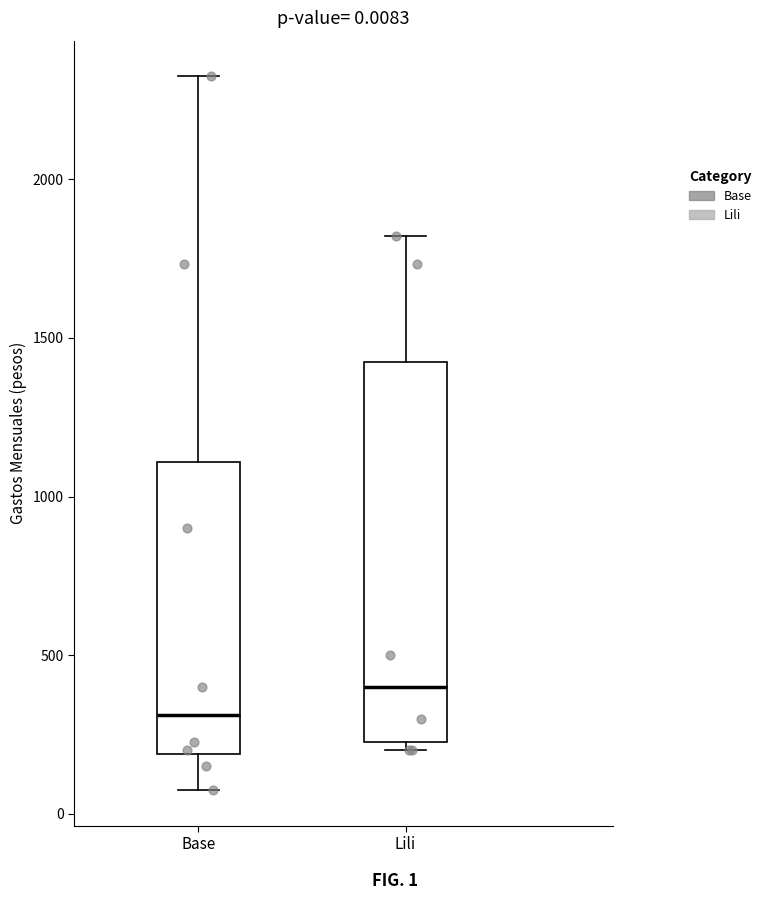

Which box's median line is the highest?

Lili